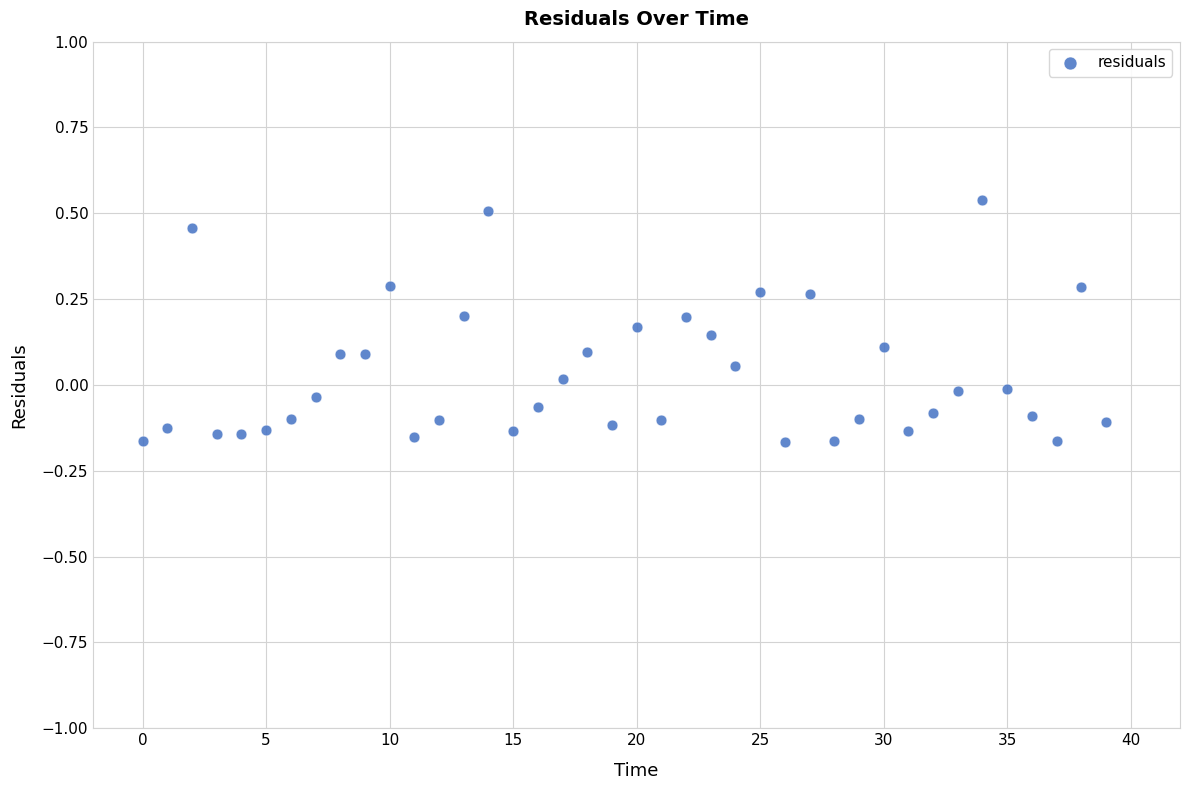

What is the range of Y values (max minus min)?

0.7